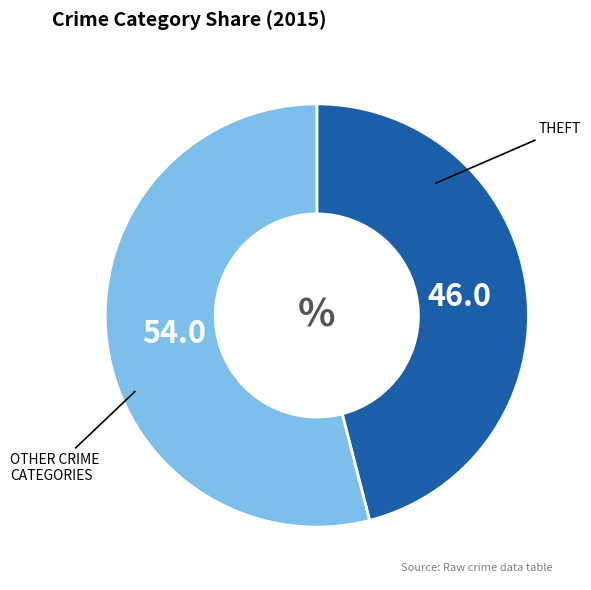

Is there a majority slice in this chart?

Yes